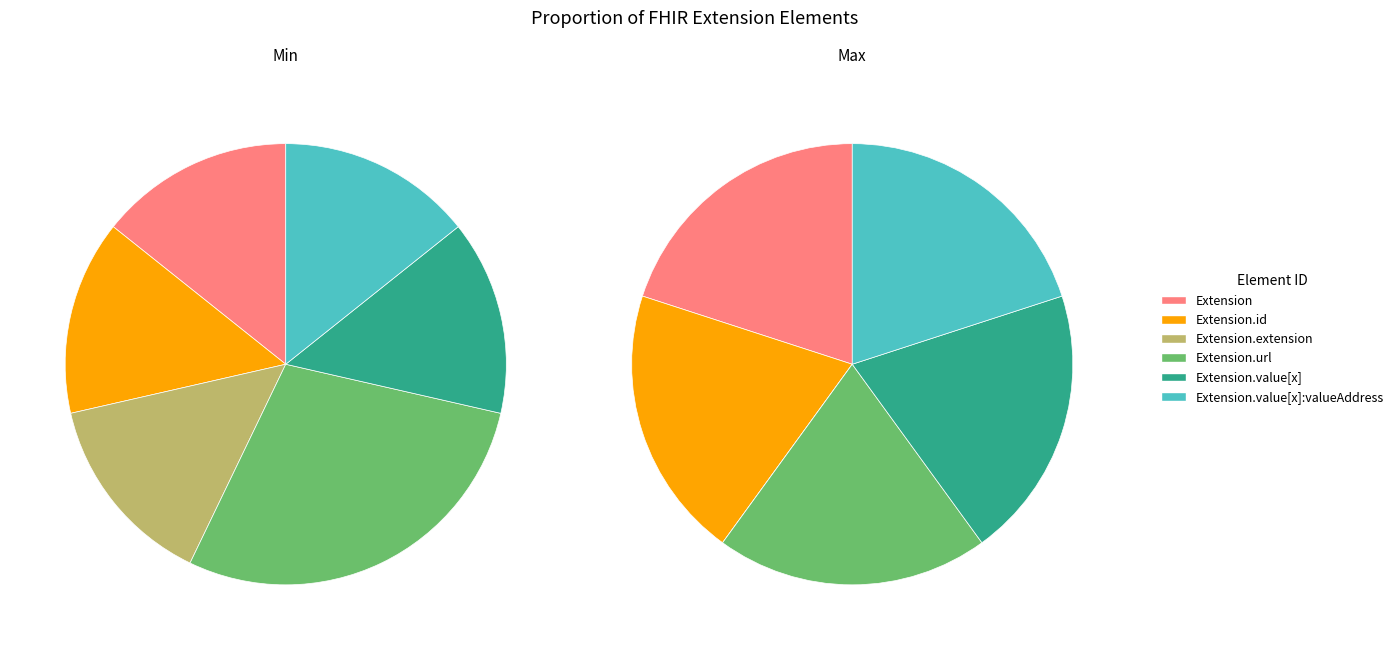

Does Extension represent more than half of the total?

No